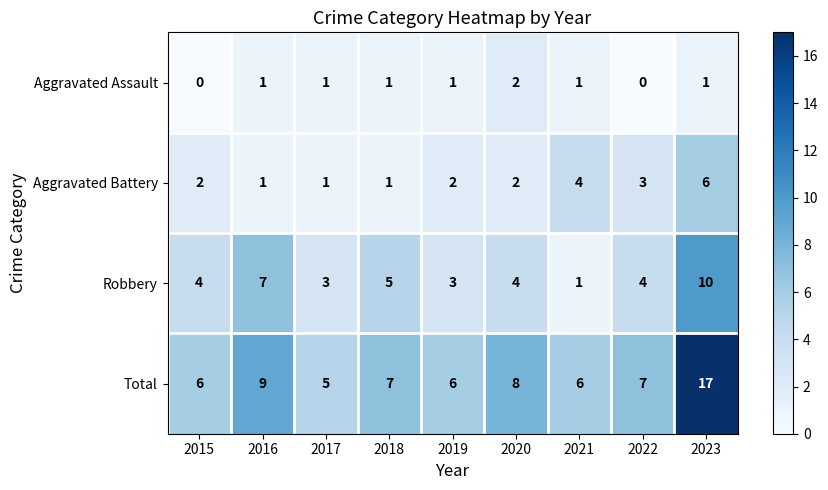

Count the number of categories in the chart.

9